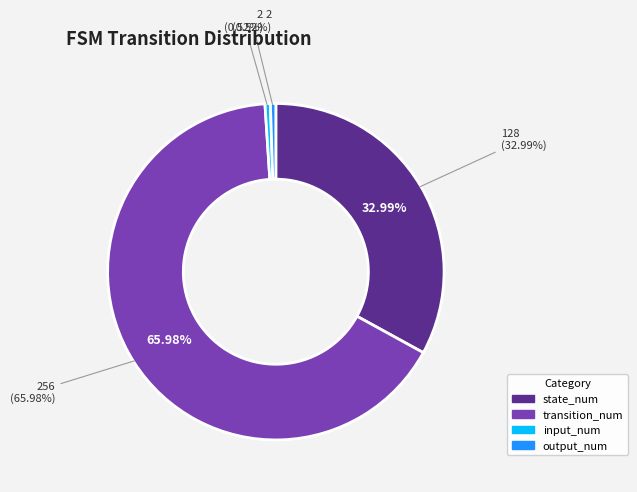

To the nearest percent, what is the average slice percentage?

25%